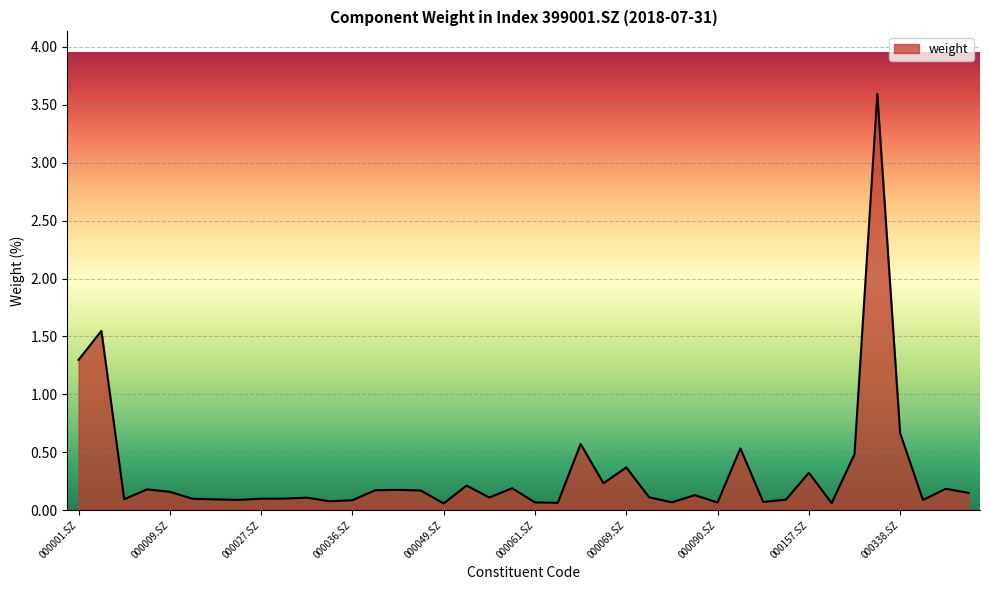

What is the sum of all values?

13.0